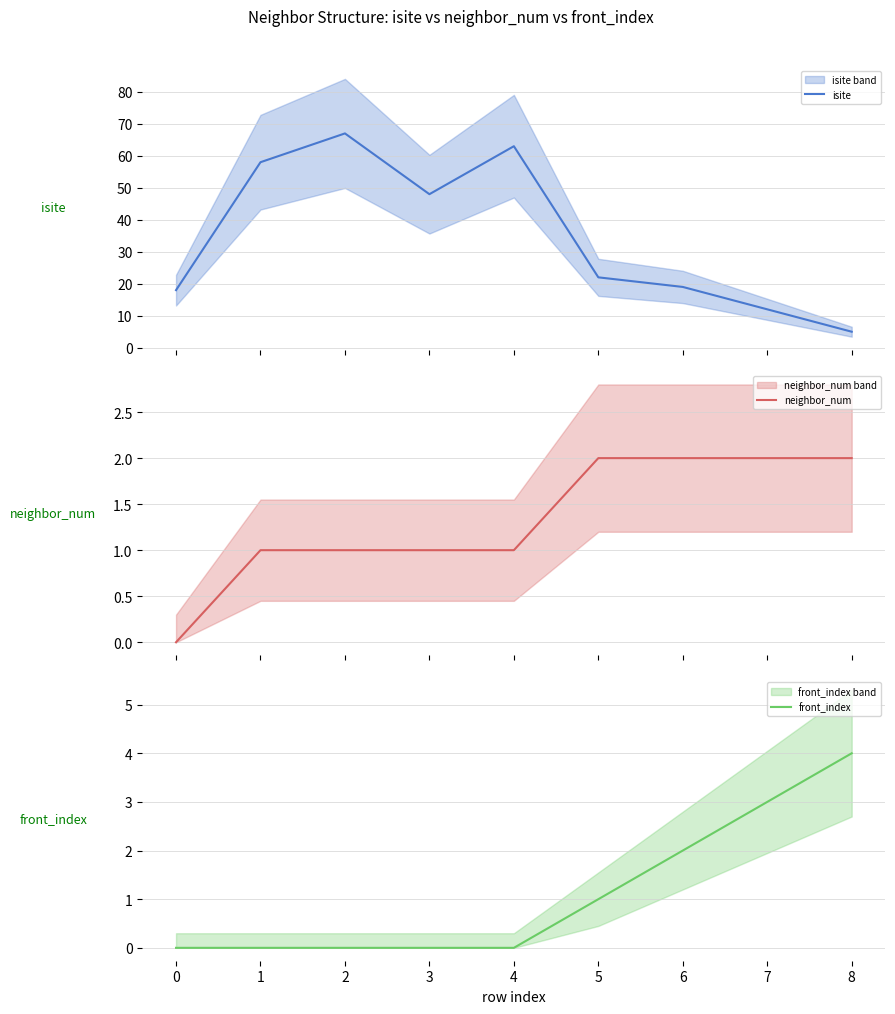

What is the minimum value for isite?

5